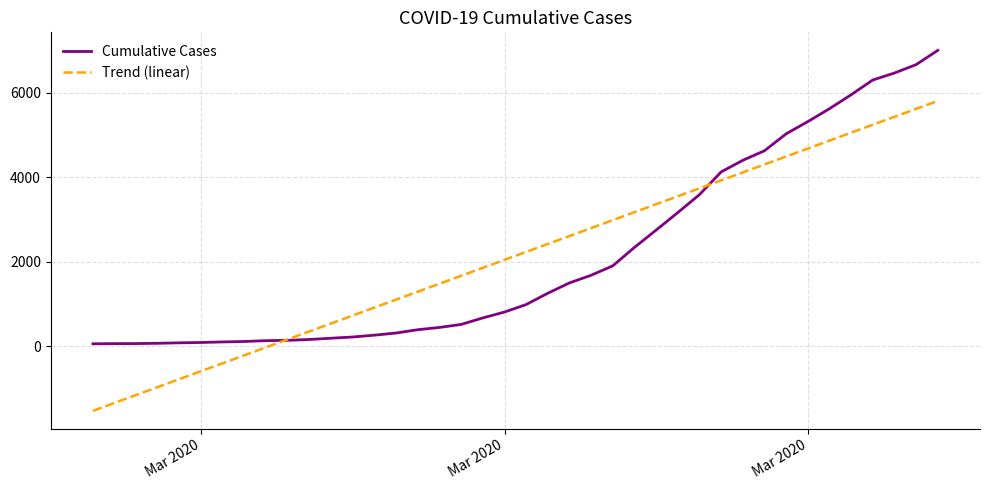

How many values in the Trend (linear) series are below 2236?

20